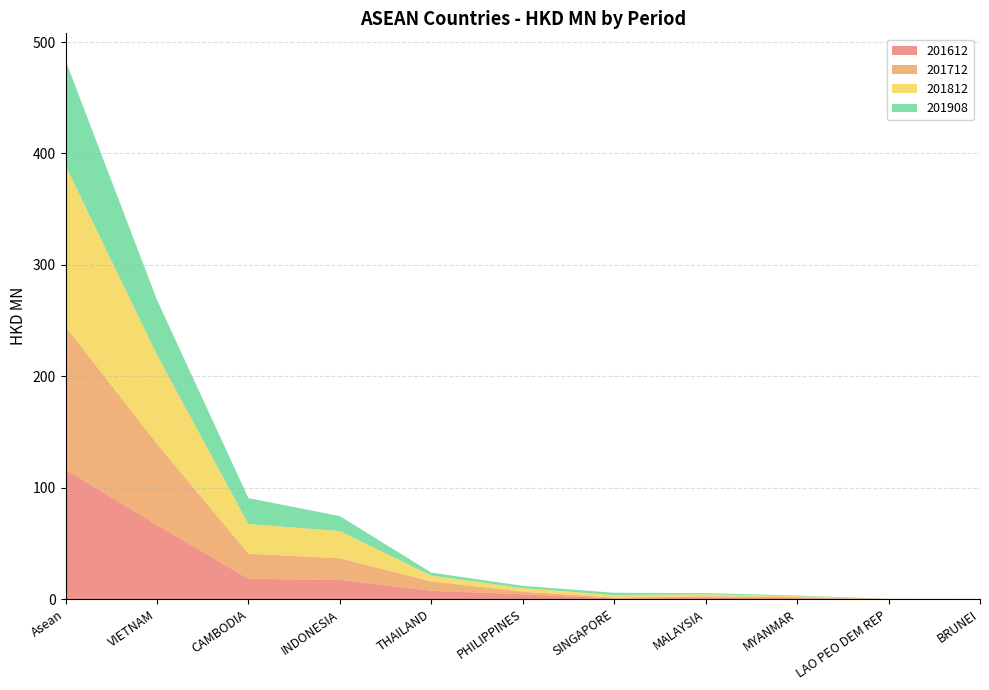

Reading left to right, extract all data points from this chart.

201612: 116.2	66.5	18.2	17.2	7.4	4.3	0.5	1.1	0.9	0.1	0.0
201712: 128.5	72.8	22.5	19.5	8.4	2.3	0.8	1.4	0.8	0.0	0.0
201812: 144.4	79.9	26.6	24.4	5.3	3.1	2.3	1.8	0.9	0.1	0.0
201908: 94.5	49.3	23.3	13.4	2.7	2.1	2.0	1.1	0.6	0.0	0.0